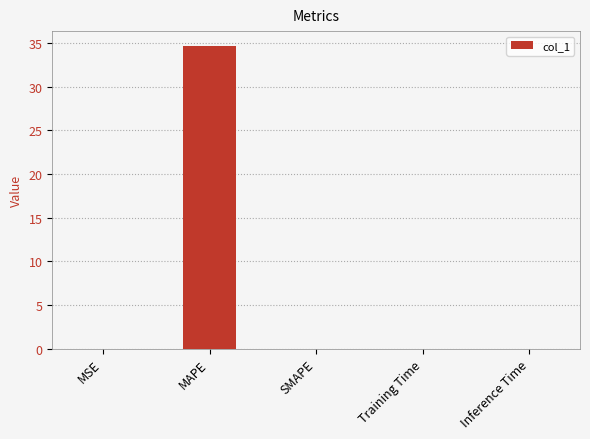

True or false: the data shows 0.0 at SMAPE.

True